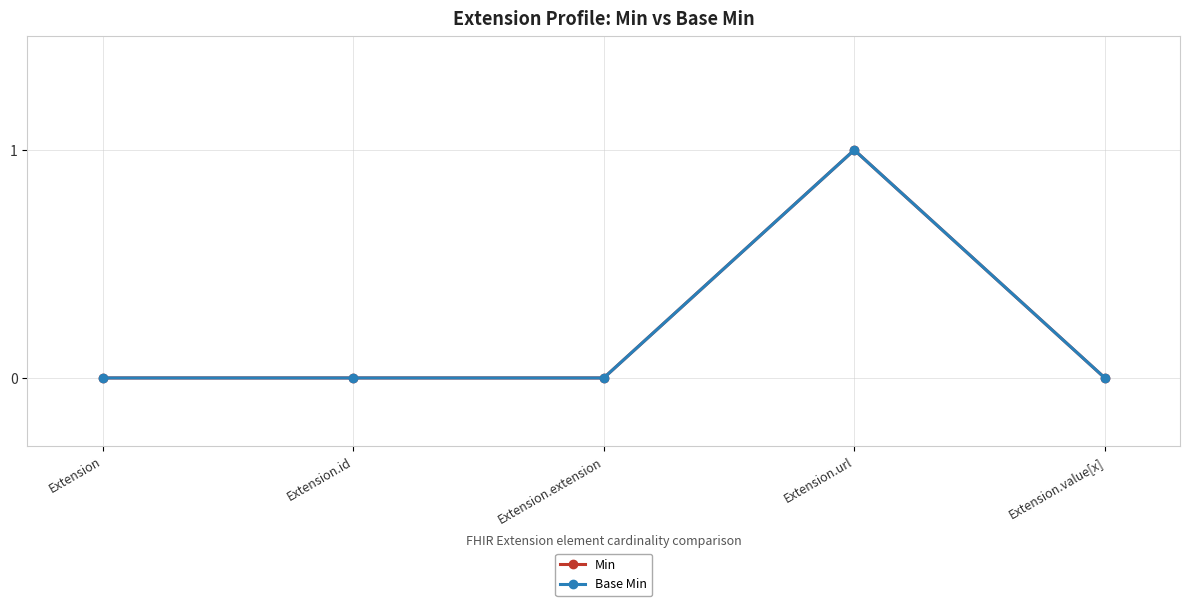

Which series has the largest range (max minus min)?

Min